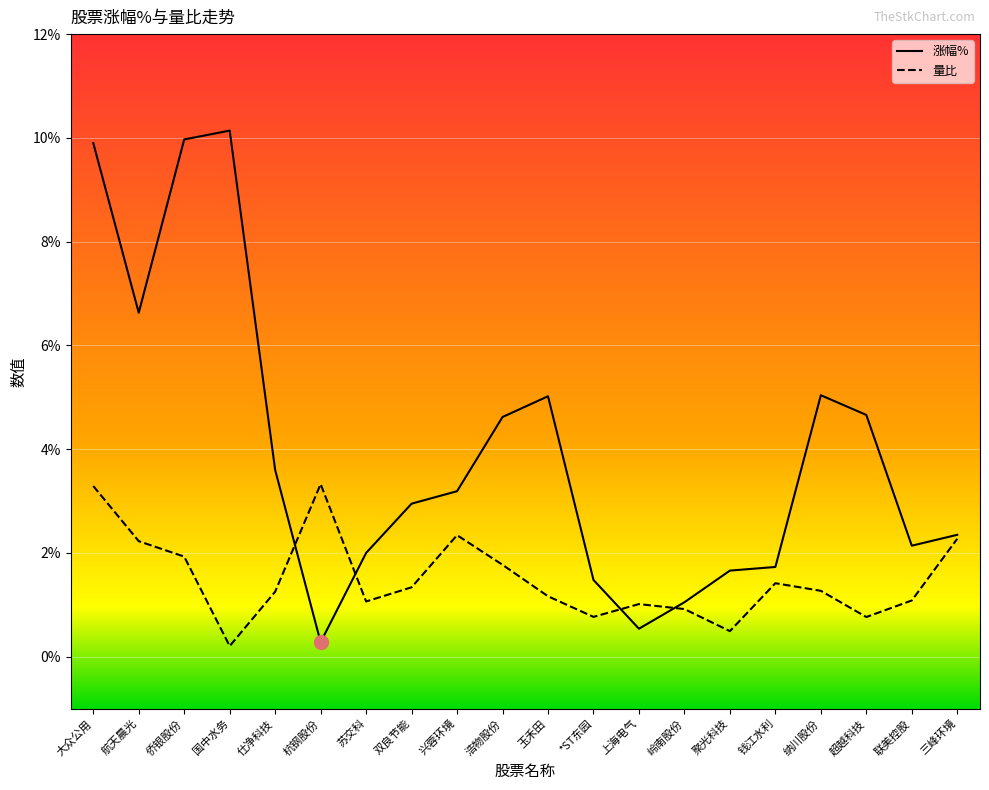

At which category is the sum across all series the highest?

大众公用